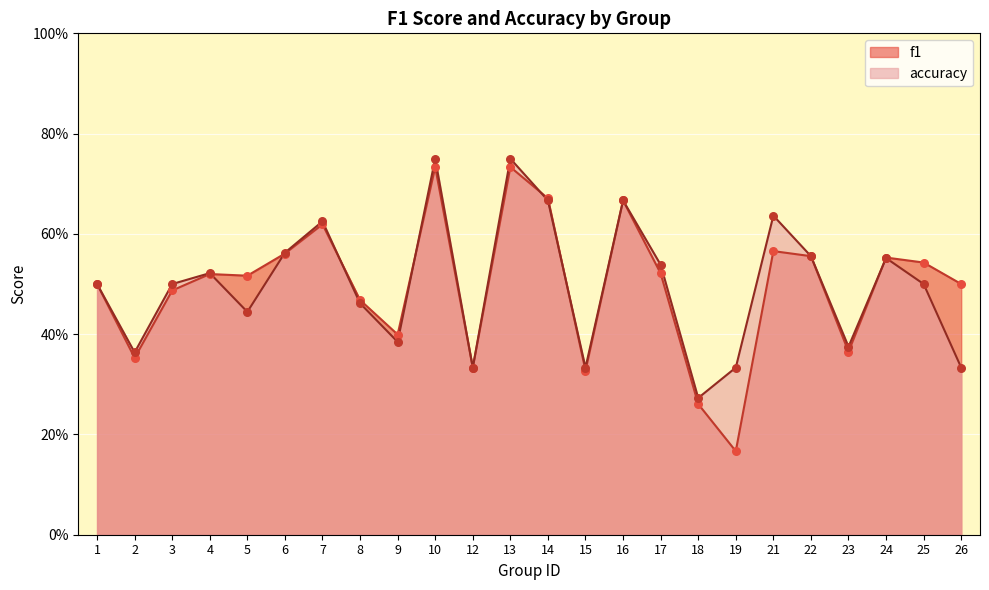

At how many categories does at least one series exceed 0?

24